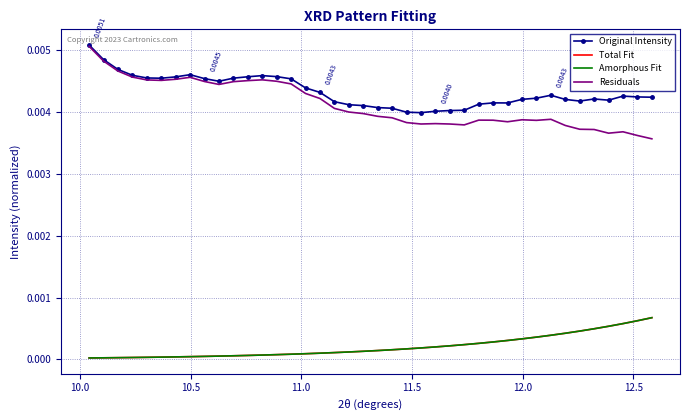

True or false: Residuals and Total Fit cross at least once.

False